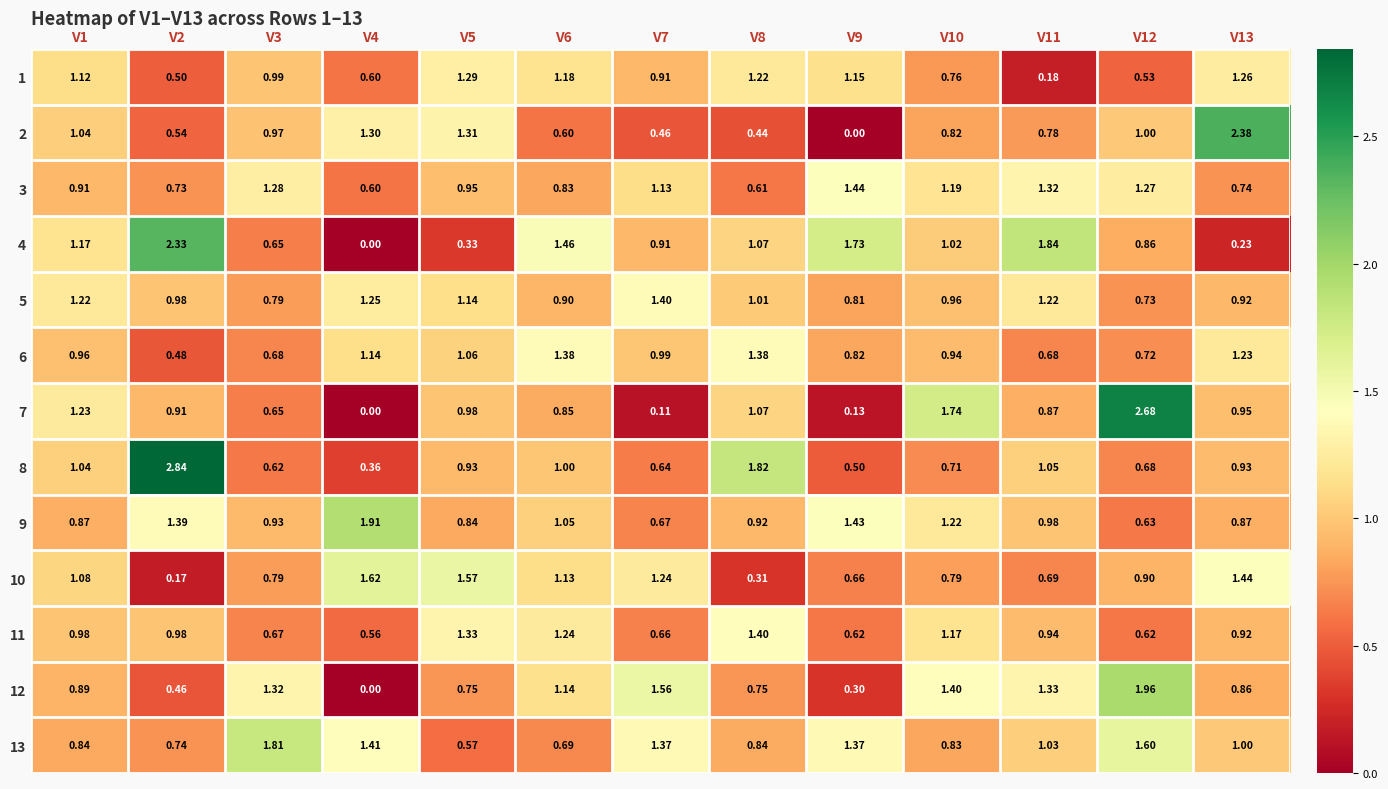

How many distinct data groups are displayed?

13